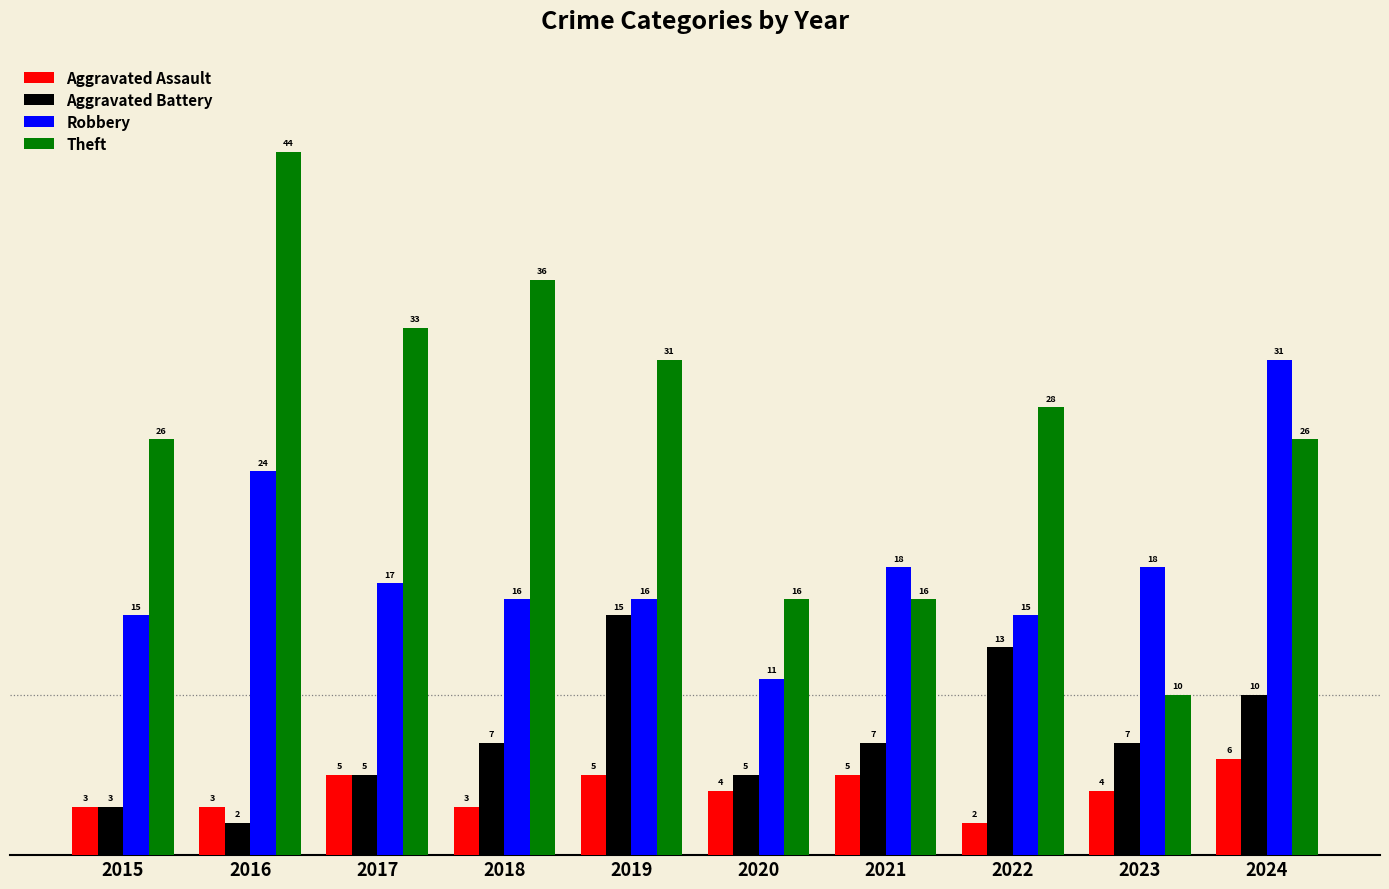

List the series in order of their peak value, lowest first.

Aggravated Assault, Aggravated Battery, Robbery, Theft